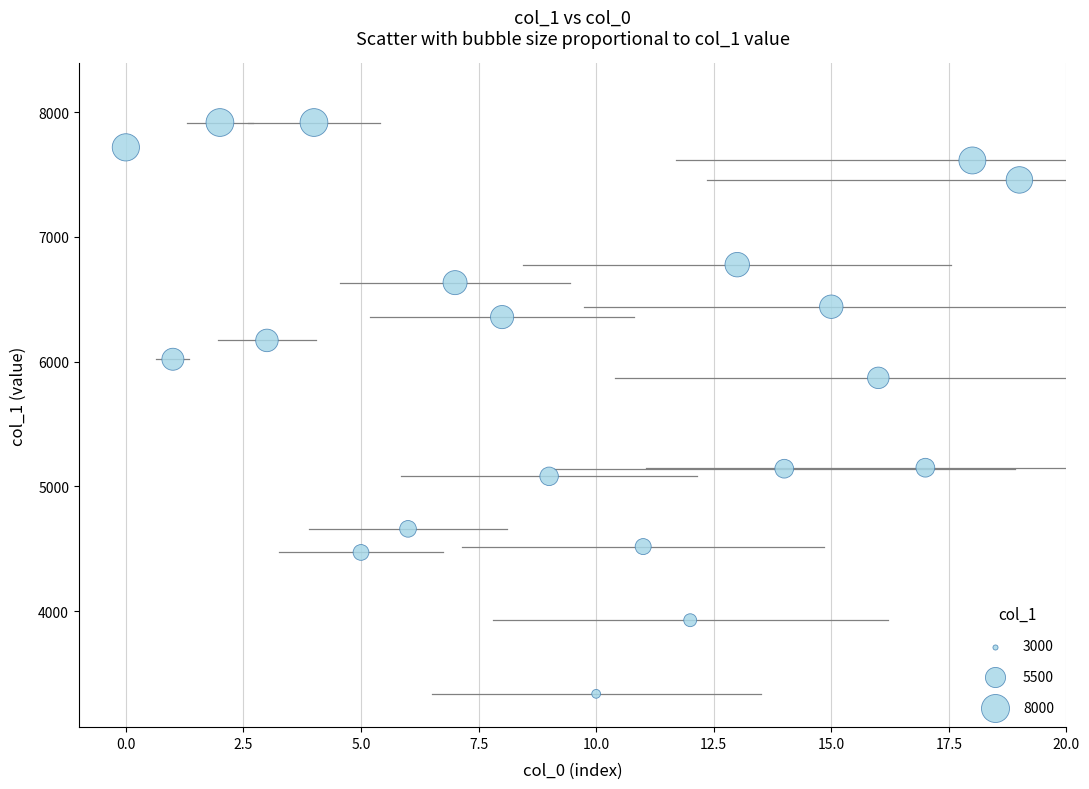

What is the range of Y values (max minus min)?

4578